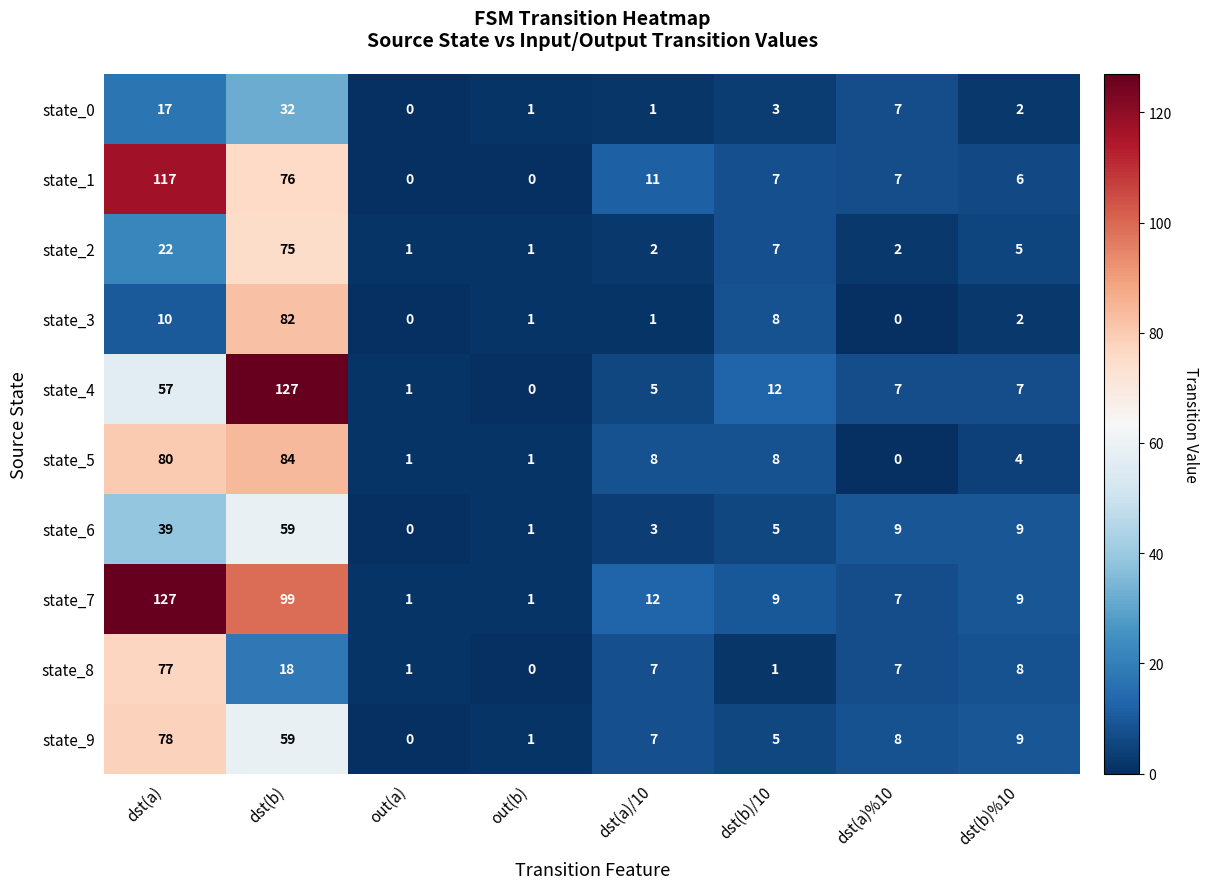

Which series changed the most between dst(a) and dst(b)?

state_3